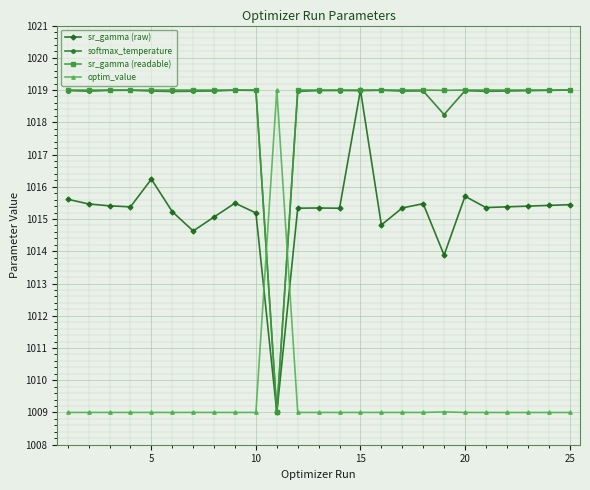

What is the maximum value shown in the chart?

1019.0